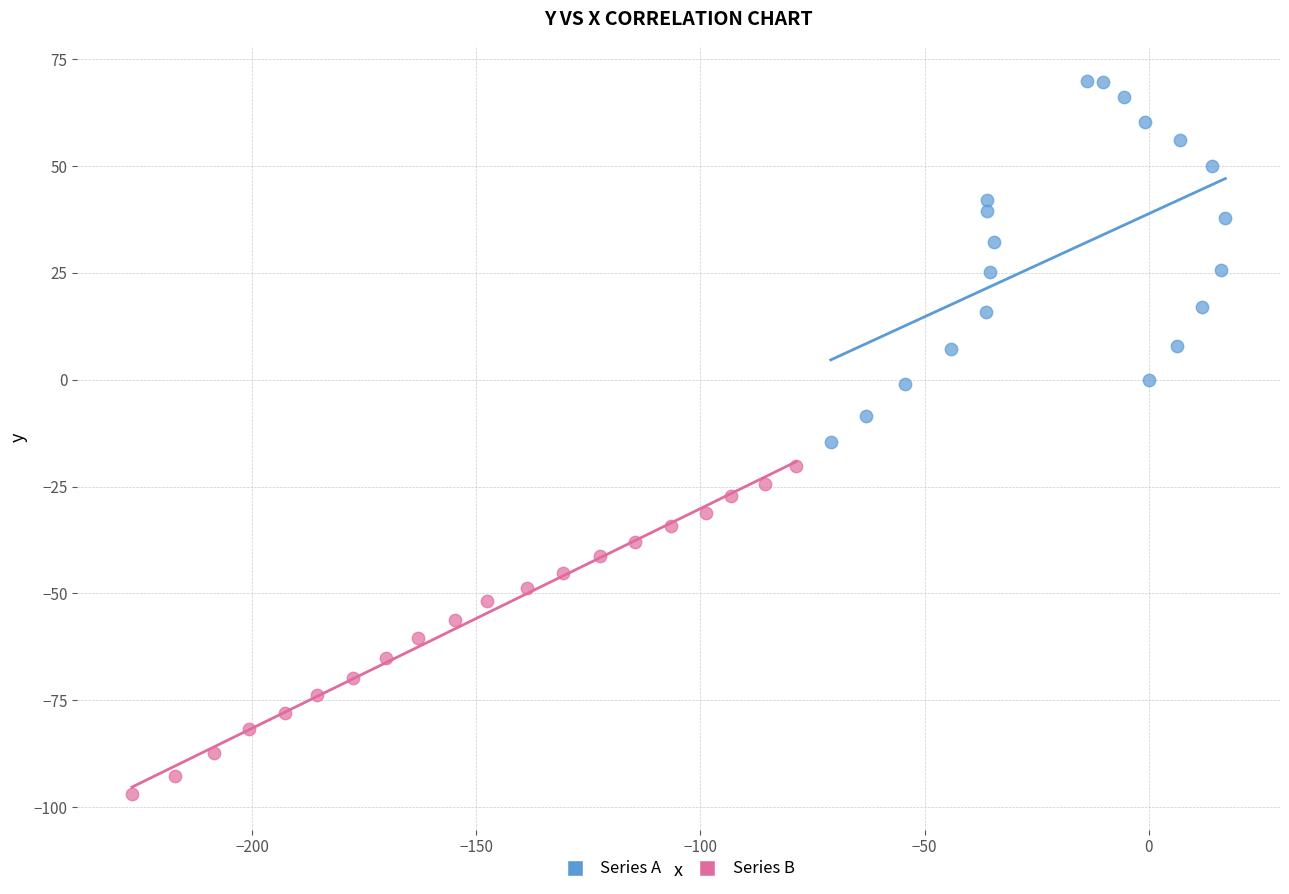

Which series has the largest Y range (max minus min)?

Series A